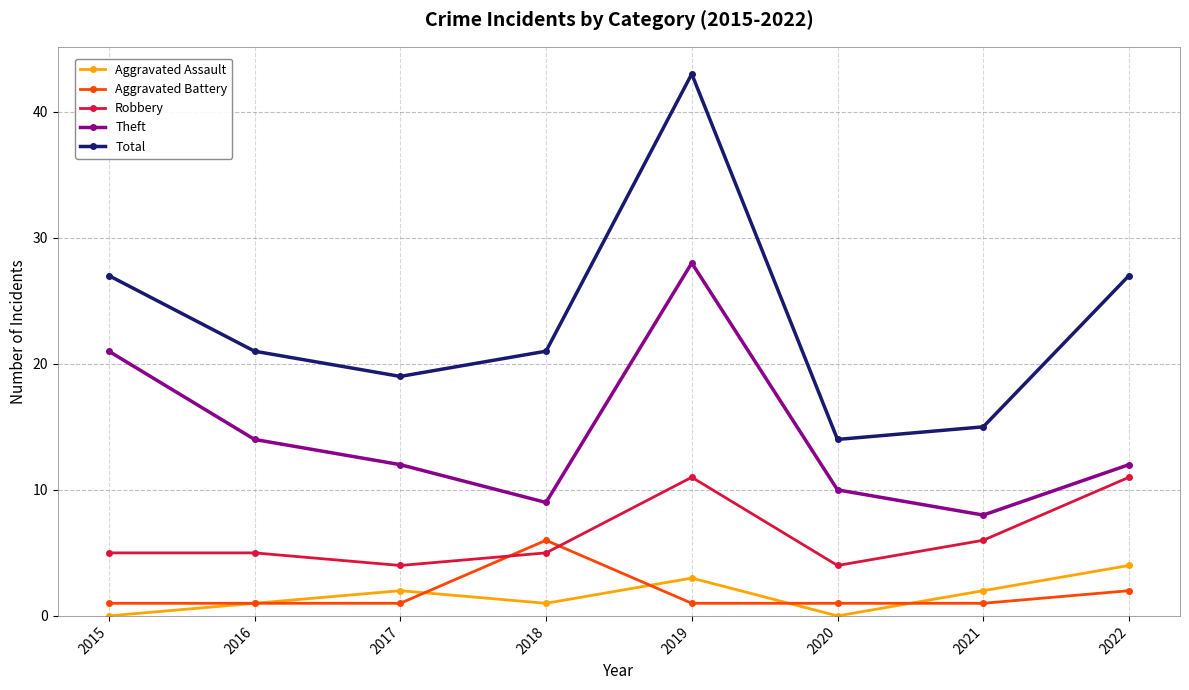

Reading left to right, list all the values displayed in this chart.

Aggravated Assault: 0	1	2	1	3	0	2	4
Aggravated Battery: 1	1	1	6	1	1	1	2
Robbery: 5	5	4	5	11	4	6	11
Theft: 21	14	12	9	28	10	8	12
Total: 27	21	19	21	43	14	15	27